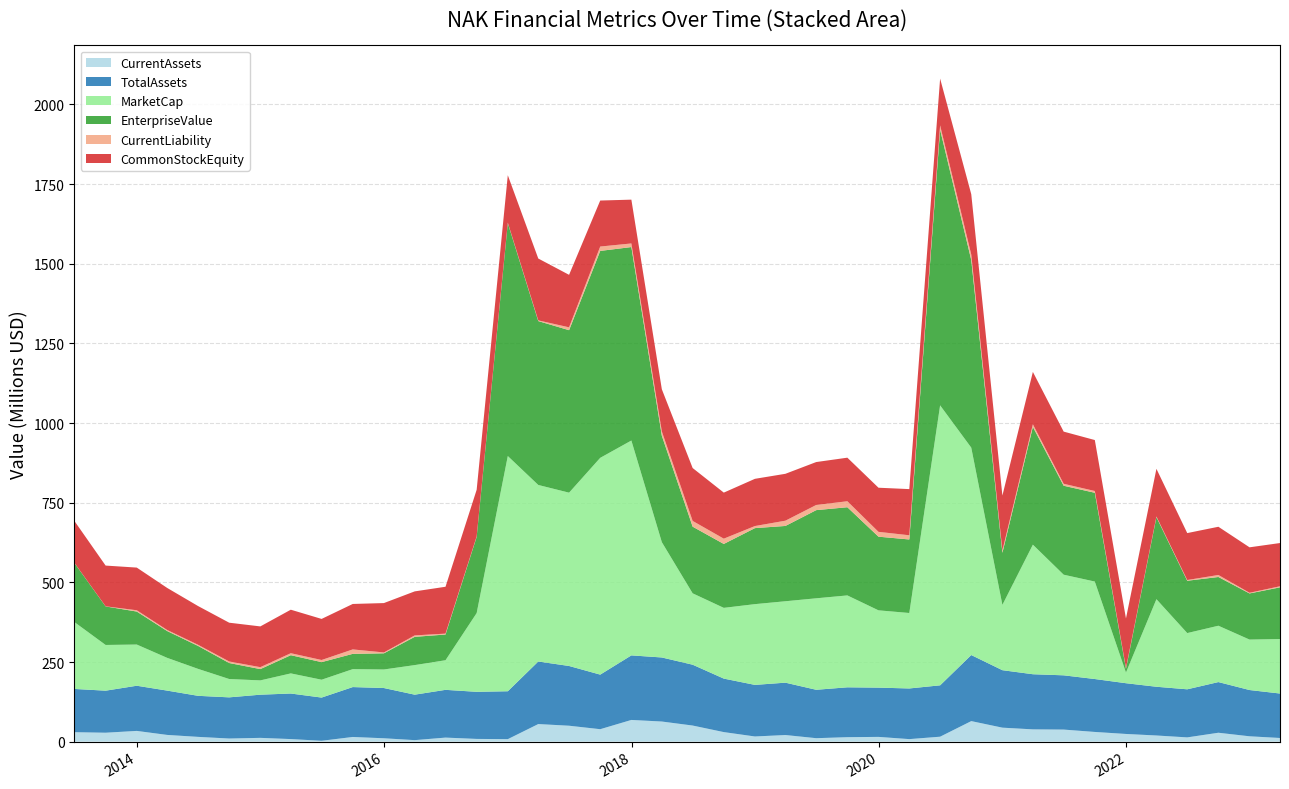

Reading right to left, transcribe all the data shown in this chart.

CurrentAssets: 2023-03-31=11516000	2022-12-31=16835000	2022-09-30=27965000	2022-06-30=13406000	2022-03-31=19341000	2021-12-31=24158000	2021-09-30=30467000	2021-06-30=37905000	2021-03-31=38564000	2020-12-31=43937000	2020-09-30=64513000	2020-06-30=15559000	2020-03-31=7959000	2019-12-31=14952000	2019-09-30=14029000	2019-06-30=10887000	2019-03-31=20803000	2018-12-31=16259000	2018-09-30=30000000	2018-06-30=50581000	2018-03-31=63177000	2017-12-31=68152000	2017-09-30=39099000	2017-06-30=50008000	2017-03-31=55243000	2016-12-31=7875000	2016-09-30=8601000	2016-06-30=12731000	2016-03-31=4755000	2015-12-31=10616000	2015-09-30=14713000	2015-06-30=2737000	2015-03-31=8091000	2014-12-31=11902000	2014-09-30=9825000	2014-06-30=15018000	2014-03-31=21117000	2013-12-31=33734000	2013-09-30=28044000	2013-06-30=29693000
TotalAssets: 2023-03-31=139536000	2022-12-31=145218000	2022-09-30=159058000	2022-06-30=150906000	2022-03-31=152976000	2021-12-31=159282000	2021-09-30=166101000	2021-06-30=170306000	2021-03-31=173067000	2020-12-31=180374000	2020-09-30=207349000	2020-06-30=161228000	2020-03-31=159014000	2019-12-31=154624000	2019-09-30=156534000	2019-06-30=151944000	2019-03-31=164345000	2018-12-31=161924000	2018-09-30=167930000	2018-06-30=190980000	2018-03-31=201060000	2017-12-31=202620000	2017-09-30=171315000	2017-06-30=187510000	2017-03-31=196316000	2016-12-31=150347000	2016-09-30=147835000	2016-06-30=149893000	2016-03-31=142709000	2015-12-31=157704000	2015-09-30=156613000	2015-06-30=135628000	2015-03-31=142987000	2014-12-31=135510000	2014-09-30=129234000	2014-06-30=128848000	2014-03-31=139086000	2013-12-31=141784000	2013-09-30=131969000	2013-06-30=135765000
MarketCap: 2023-03-31=171067213	2022-12-31=158361030	2022-09-30=176837340	2022-06-30=176512992	2022-03-31=274825054	2021-12-31=33470999	2021-09-30=305967239	2021-06-30=315813113	2021-03-31=406663793	2020-12-31=204992710	2020-09-30=650974948	2020-06-30=878831119	2020-03-31=236849940	2019-12-31=242609965	2019-09-30=288452574	2019-06-30=287128638	2019-03-31=255543794	2018-12-31=253468120	2018-09-30=222045636	2018-06-30=224029819	2018-03-31=361951287	2017-12-31=674409729	2017-09-30=680429271	2017-06-30=543994705	2017-03-31=554138030	2016-12-31=738286568	2016-09-30=247115058	2016-06-30=92931504	2016-03-31=92842104	2015-12-31=58227633	2015-09-30=56282575	2015-06-30=56023779	2015-03-31=63156238	2014-12-31=44883821	2014-09-30=57557932	2014-06-30=84599346	2014-03-31=102746664	2013-12-31=129319218	2013-09-30=143487563	2013-06-30=209704251
EnterpriseValue: 2023-03-31=162199213	2022-12-31=144801030	2022-09-30=152981340	2022-06-30=164229992	2022-03-31=257550054	2021-12-31=11866999	2021-09-30=278646239	2021-06-30=279212113	2021-03-31=369780793	2020-12-31=163448710	2020-09-30=588891948	2020-06-30=865184119	2020-03-31=230801940	2019-12-31=231151965	2019-09-30=276792574	2019-06-30=276730638	2019-03-31=236347794	2018-12-31=238596120	2018-09-30=200583636	2018-06-30=209231819	2018-03-31=333995287	2017-12-31=607251729	2017-09-30=649480271	2017-06-30=509962705	2017-03-31=514423030	2016-12-31=731090568	2016-09-30=239204058	2016-06-30=80735504	2016-03-31=88651104	2015-12-31=50718633	2015-09-30=47979575	2015-06-30=55209779	2015-03-31=57138238	2014-12-31=35436821	2014-09-30=50215932	2014-06-30=72038346	2014-03-31=84120664	2013-12-31=103524218	2013-09-30=120948563	2013-06-30=185291251
CurrentLiability: 2023-03-31=3416000	2022-12-31=2070000	2022-09-30=6272000	2022-06-30=2291000	2022-03-31=2045000	2021-12-31=2424000	2021-09-30=5572000	2021-06-30=6121000	2021-03-31=8159000	2020-12-31=7411000	2020-09-30=17034000	2020-06-30=13542000	2020-03-31=13153000	2019-12-31=15185000	2019-09-30=18776000	2019-06-30=16160000	2019-03-31=16495000	2018-12-31=6520000	2018-09-30=16595000	2018-06-30=17992000	2018-03-31=13511000	2017-12-31=11320000	2017-09-30=13719000	2017-06-30=9031000	2017-03-31=2129000	2016-12-31=1500000	2016-09-30=1369000	2016-06-30=2801000	2016-03-31=4540000	2015-12-31=2724000	2015-09-30=13933000	2015-06-30=6715000	2015-03-31=6219000	2014-12-31=6033000	2014-09-30=4814000	2014-06-30=3540000	2014-03-31=3334000	2013-12-31=4053000	2013-09-30=350000	2013-06-30=297000
CommonStockEquity: 2023-03-31=135697000	2022-12-31=142685000	2022-09-30=151400000	2022-06-30=147290000	2022-03-31=149612000	2021-12-31=155493000	2021-09-30=159933000	2021-06-30=163783000	2021-03-31=164328000	2020-12-31=172306000	2020-09-30=189559000	2020-06-30=146846000	2020-03-31=144920000	2019-12-31=138505000	2019-09-30=136766000	2019-06-30=134745000	2019-03-31=147198000	2018-12-31=148210000	2018-09-30=144526000	2018-06-30=166060000	2018-03-31=132360000	2017-12-31=137501000	2017-09-30=144404000	2017-06-30=164763000	2017-03-31=194187000	2016-12-31=148847000	2016-09-30=146466000	2016-06-30=147092000	2016-03-31=138169000	2015-12-31=154980000	2015-09-30=142680000	2015-06-30=128913000	2015-03-31=136573000	2014-12-31=127963000	2014-09-30=121729000	2014-06-30=121631000	2014-03-31=131967000	2013-12-31=133928000	2013-09-30=127859000	2013-06-30=131629000